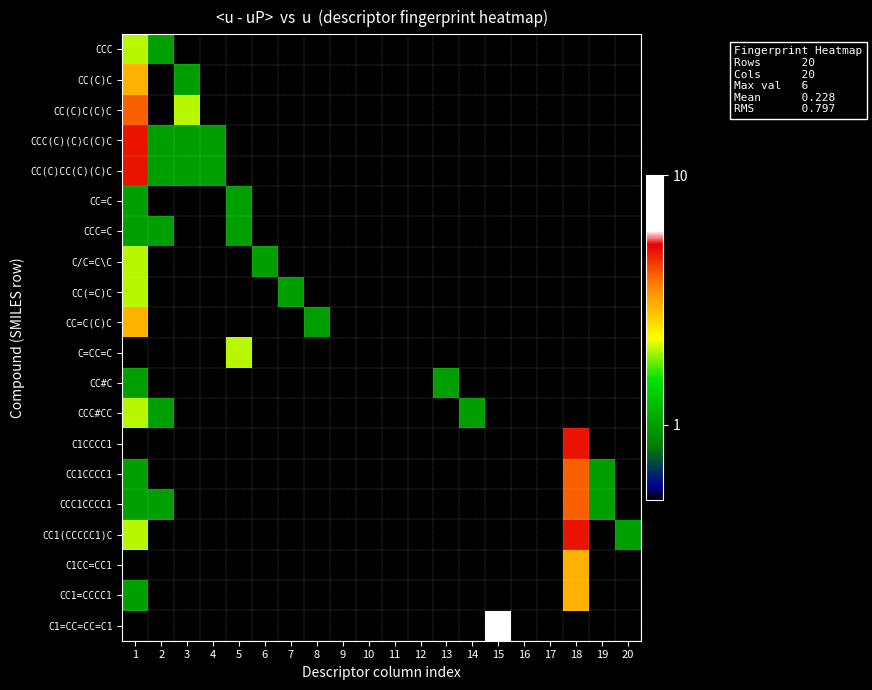

At 7, list the series in order from largest to smallest.

CC(=C)C, CCC, CC(C)C, CC(C)C(C)C, CCC(C)(C)C(C)C, CC(C)CC(C)(C)C, CC=C, CCC=C, C/C=C\C, CC=C(C)C, C=CC=C, CC#C, CCC#CC, C1CCCC1, CC1CCCC1, CCC1CCCC1, CC1(CCCCC1)C, C1CC=CC1, CC1=CCCC1, C1=CC=CC=C1